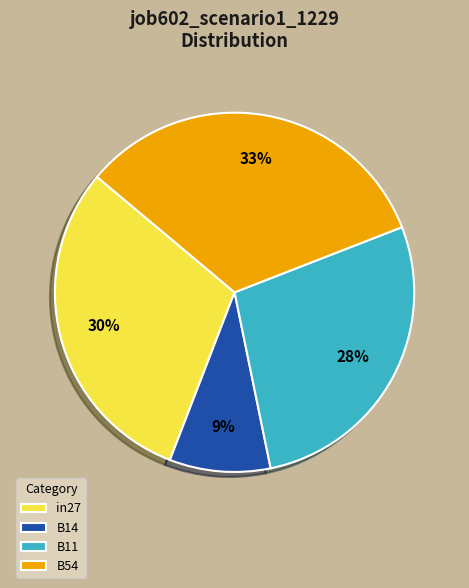

To the nearest percent, what percentage of the pie is B14?

9%